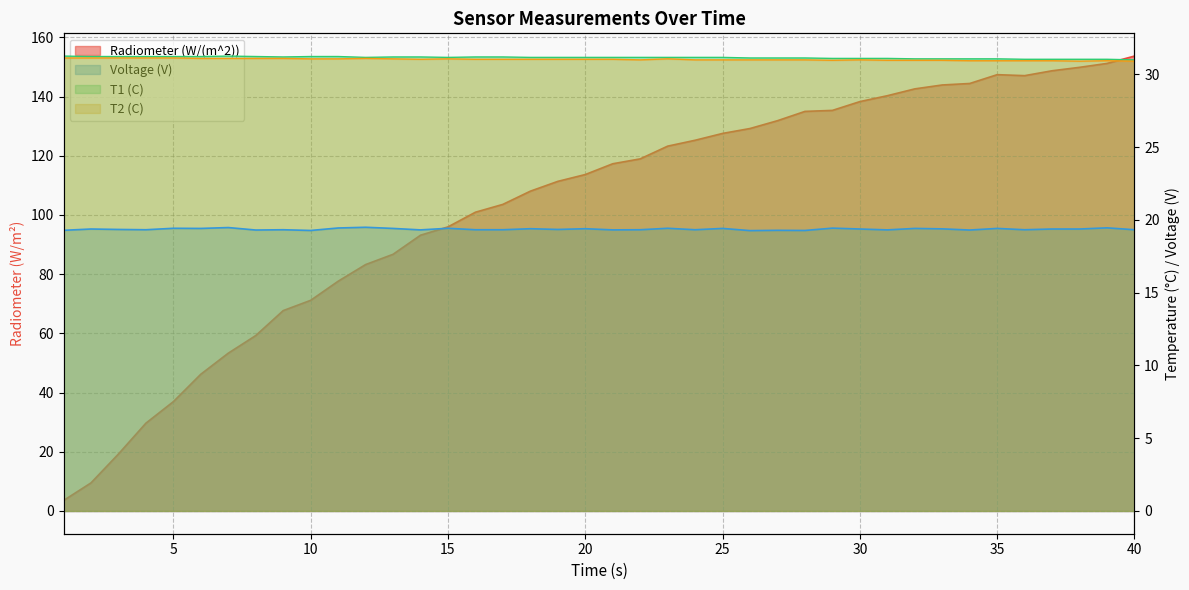

At which label does Voltage (V) reach its minimum?

26